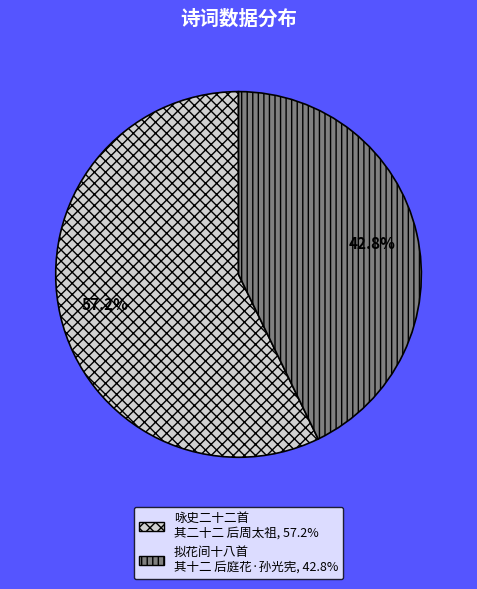

What percentage is the 拟花间十八首 其十二 后庭花·孙光宪 slice, to the nearest percent?

43%